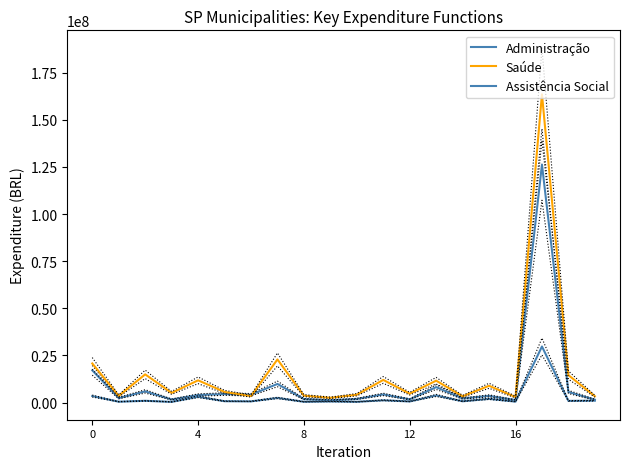

Reading left to right, what are all the values shown in this chart?

Administração: 17134930.9	2390854.1	5962168.2	1656171.9	4031197.0	4533953.4	4183125.0	9906196.7	1899156.0	1250354.8	1969224.2	4351150.4	1743415.7	8236550.7	2181814.7	3585127.3	1362252.0	126251429.0	5652525.3	1557049.3
Saúde: 20768929.4	3576502.6	14989234.8	5157461.6	11823946.0	5664515.8	3453623.9	22906195.6	3691756.8	2555284.3	4192379.4	12040881.1	4741041.8	11641927.1	3345415.5	8933025.7	2967035.7	163506895.4	14570093.9	3397077.3
Assistência Social: 3481456.7	478704.3	964347.1	375887.6	3118878.0	746667.8	658066.0	2481022.6	439644.3	609598.3	420071.5	1239011.2	610526.7	3807734.9	701425.1	1991483.1	524366.1	29764917.7	918371.8	1027417.0